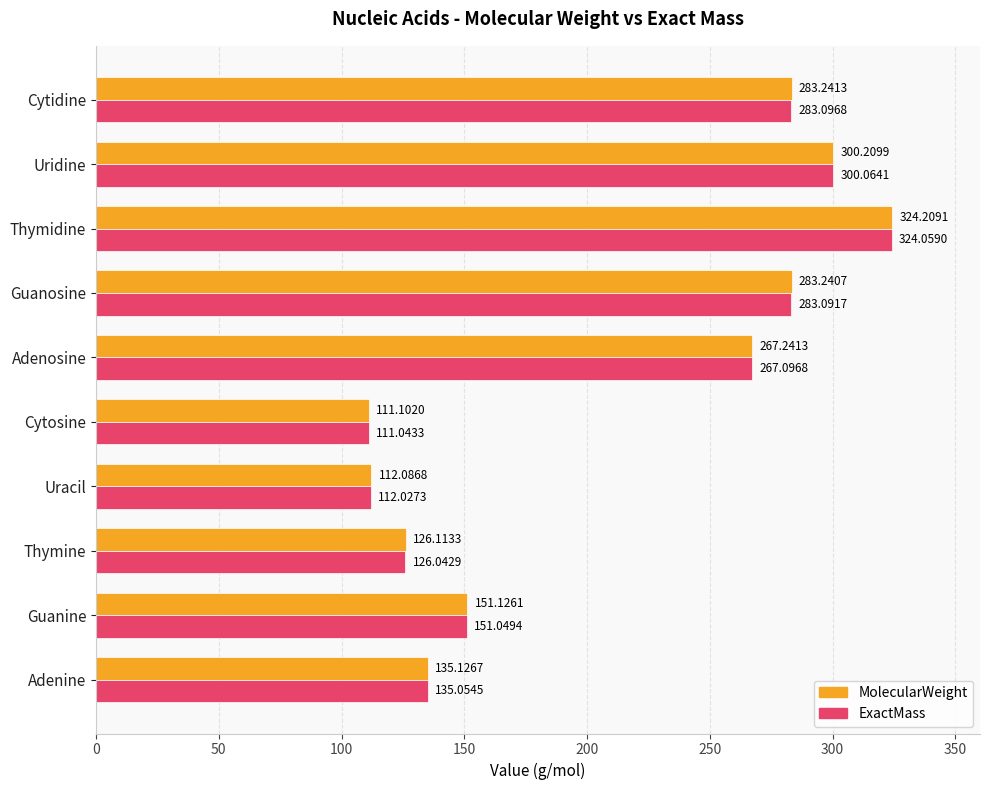

At how many categories does at least one series exceed 167?

5